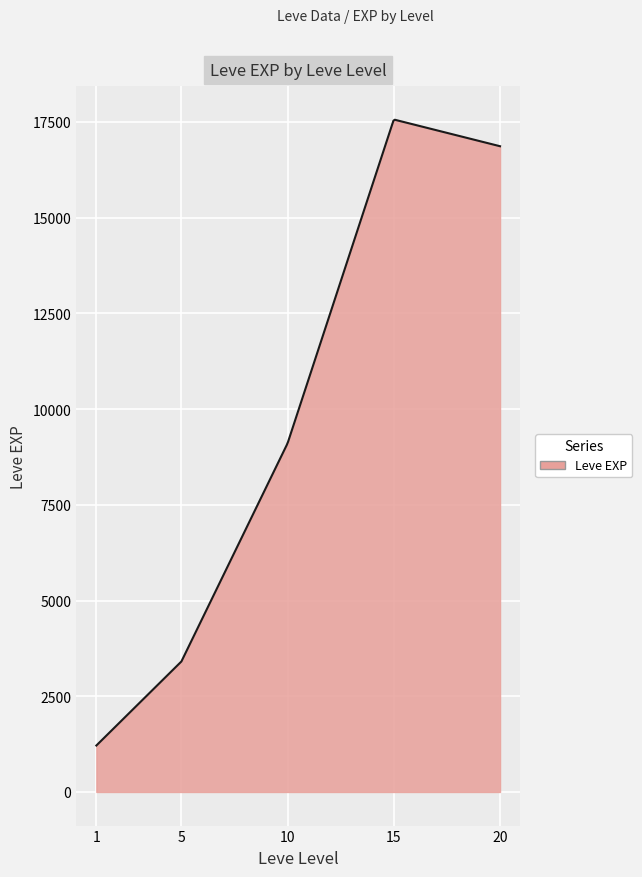

What is the difference between the maximum and minimum values?

16343.9